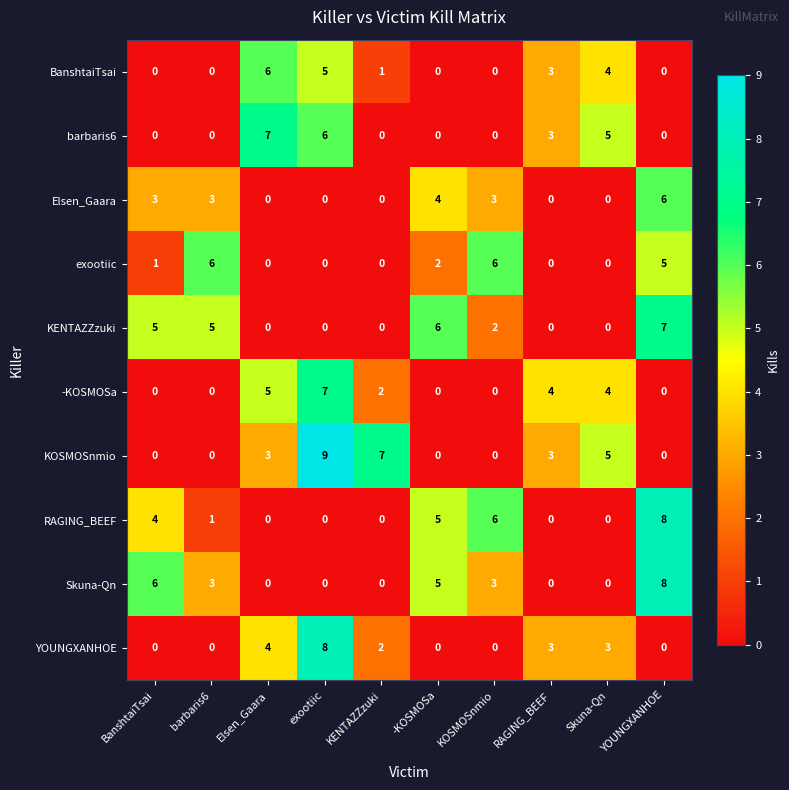

What is the greatest value displayed?

9